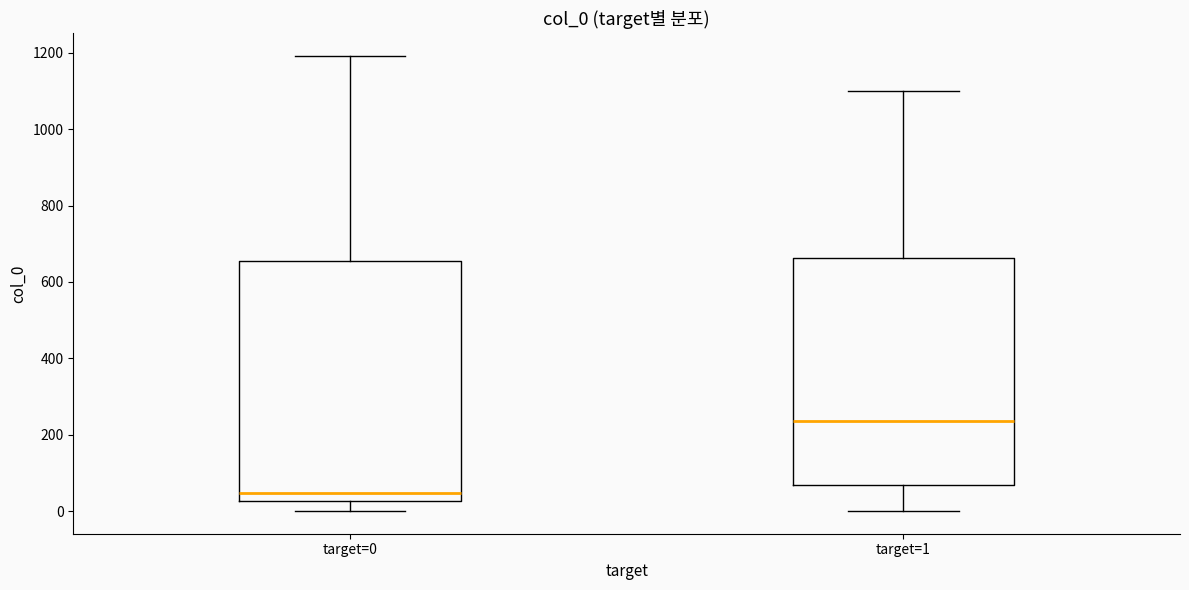

Where does the upper whisker of the box for target=1 end on the y-axis? The values are not printed on the chart, so give them approximately, as read against the axis.

1100